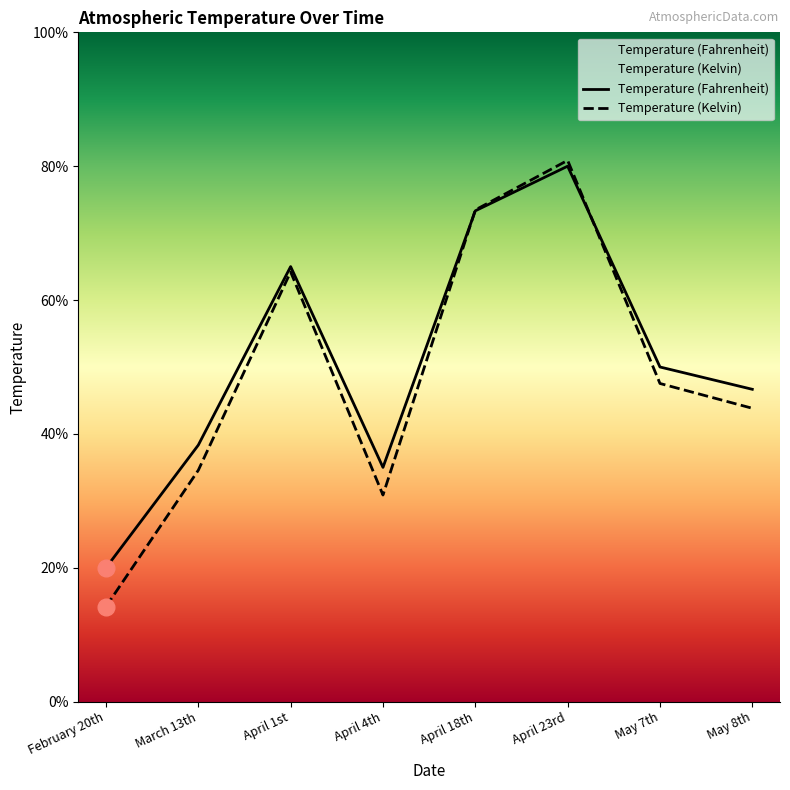

Between March 13th and May 8th, which is larger?

May 8th